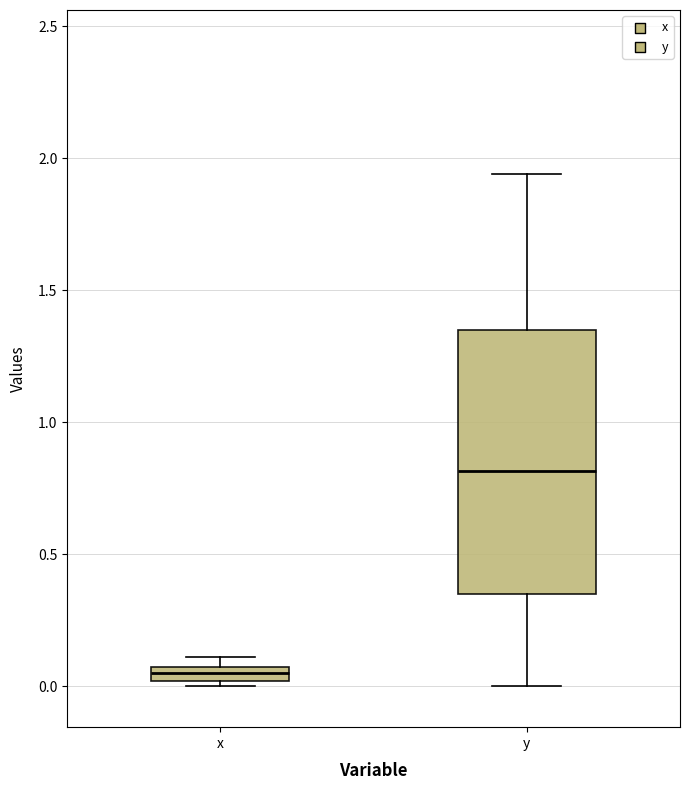

Which box's median line is the lowest?

x